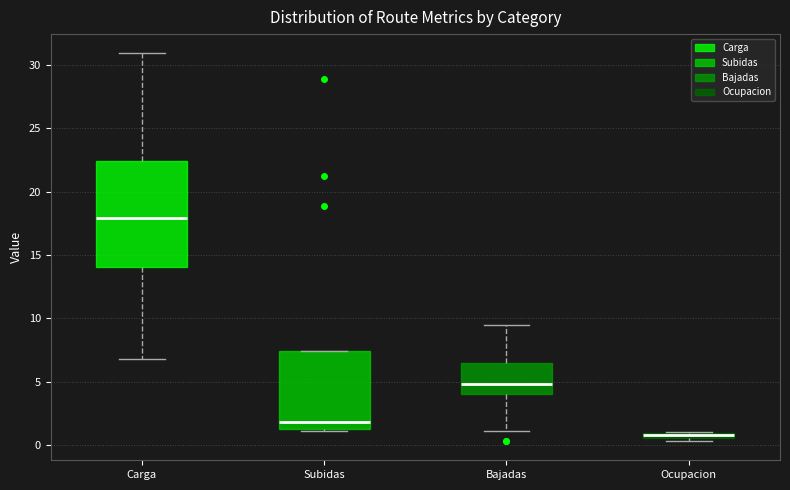

Comparing the boxes themselves (not the whiskers), which one is the tallest?

Carga